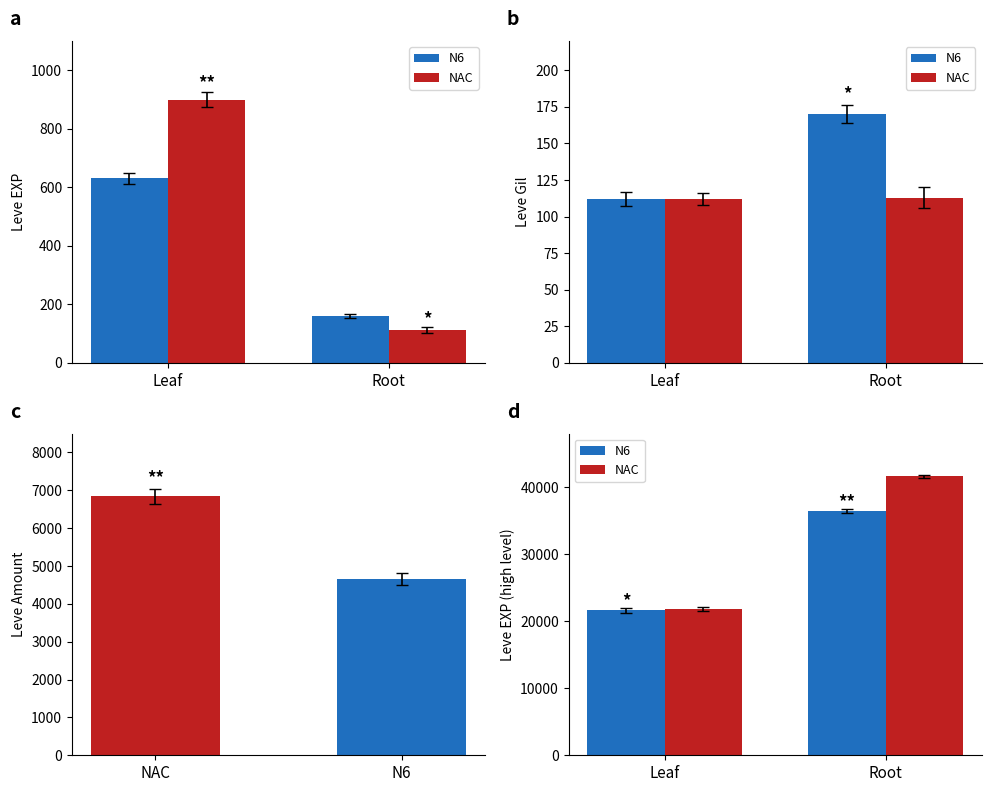

At how many categories does at least one series exceed 38624?

1